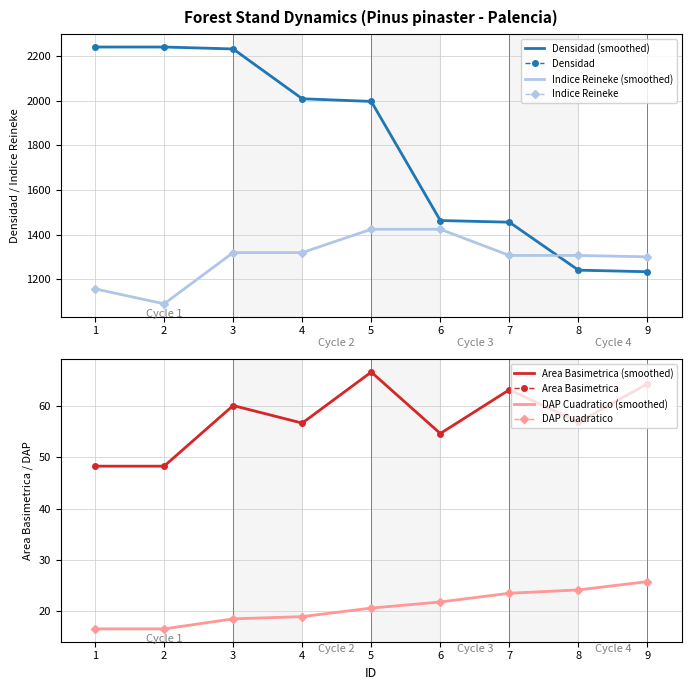

Rank the series by their maximum value, from lowest to highest.

DAP Cuadratico, Area Basimetrica, Indice Reineke, Densidad